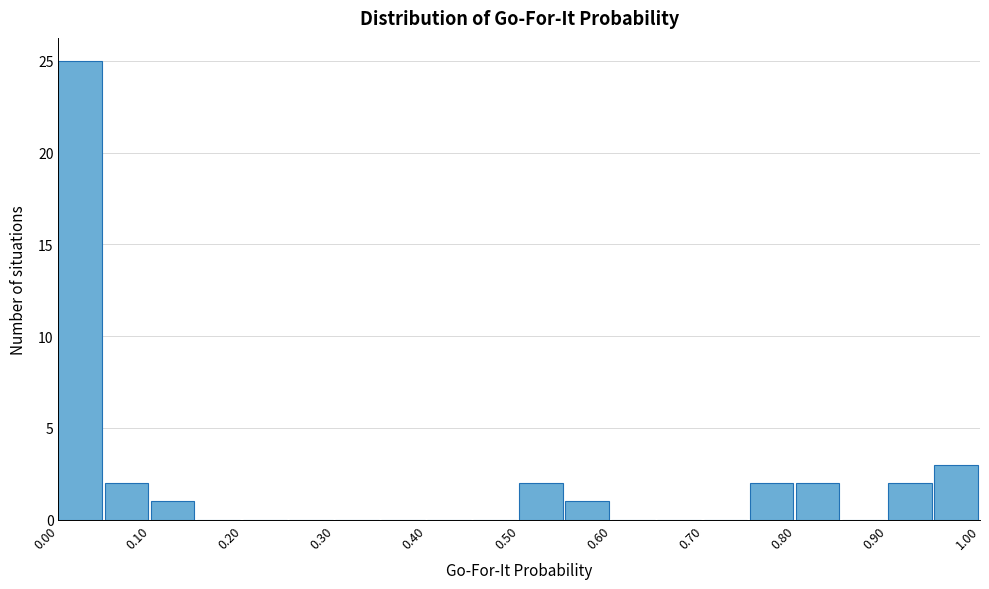

What is the height of the bar covering 0.10 to 0.15 on the x-axis? The values are not printed on the chart, so give them approximately, as read against the axis.

1